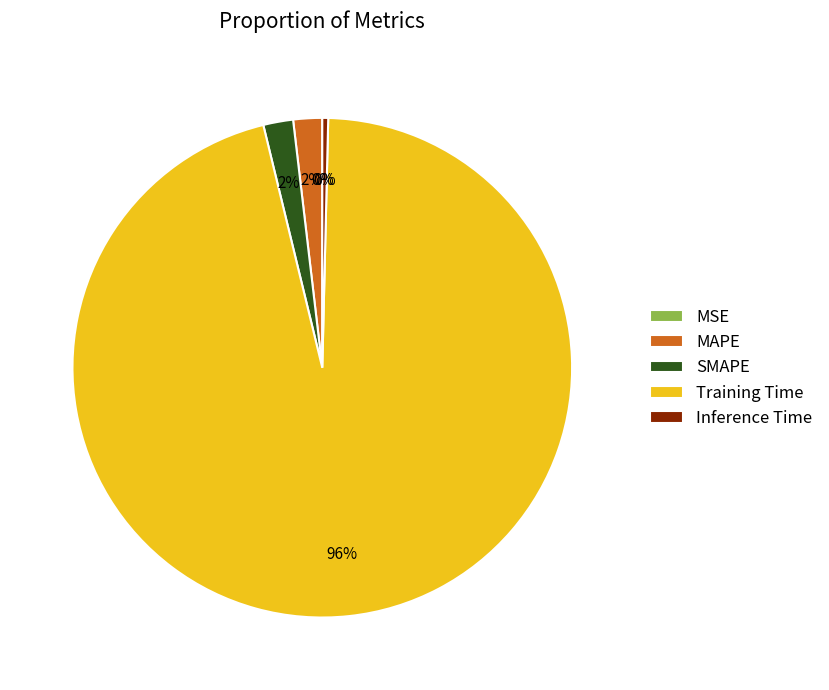

True or false: Inference Time accounts for 0% of the total.

True